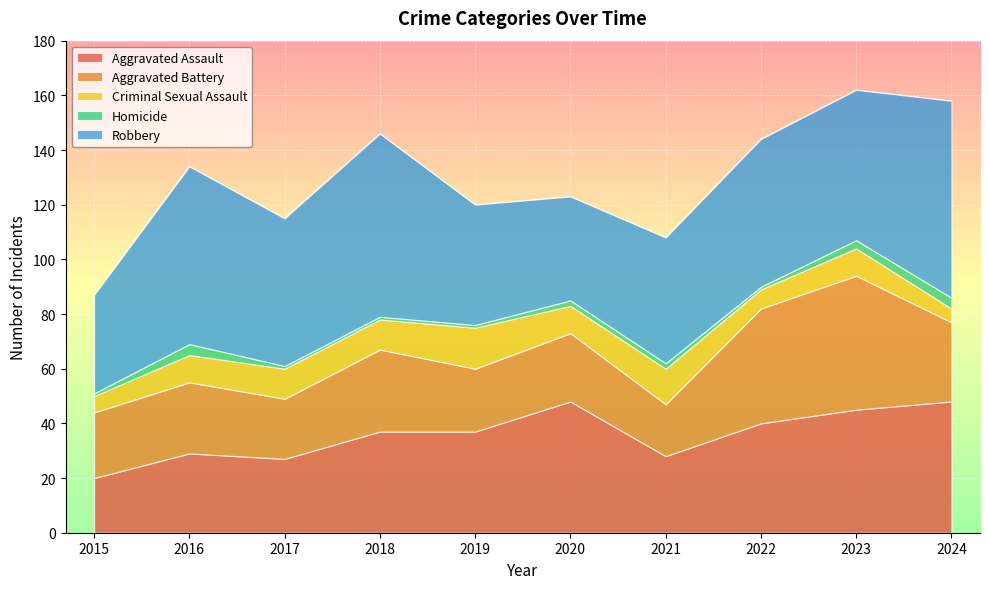

Between 2016 and 2020, which series saw the biggest shift?

Robbery